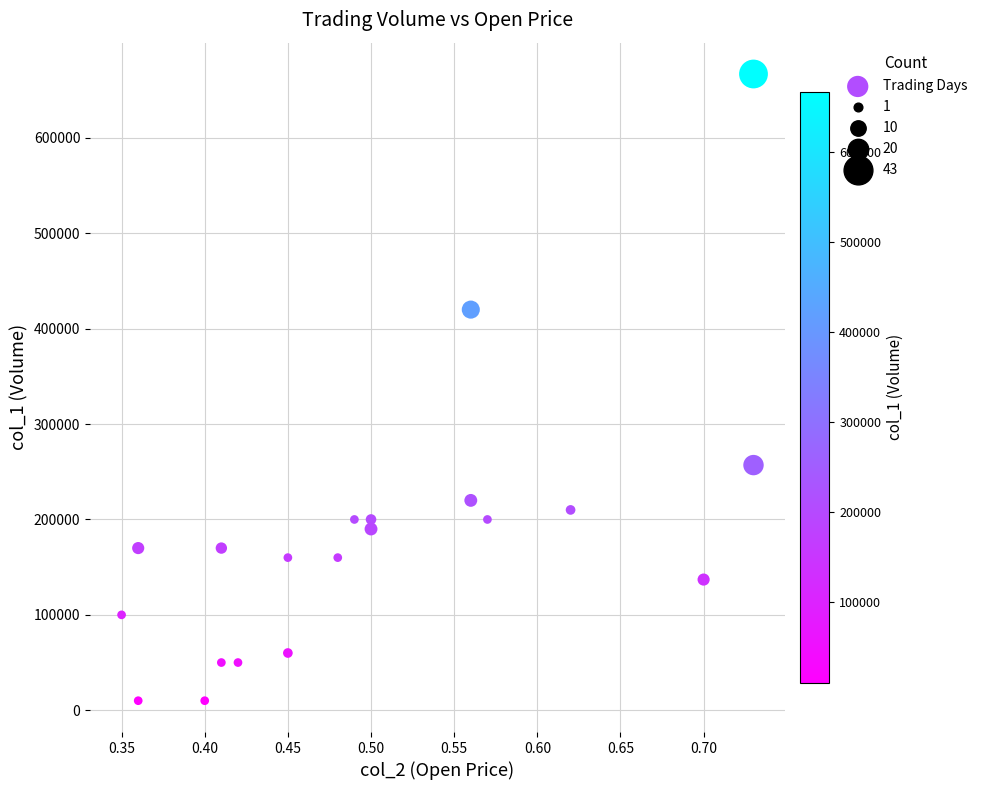

What is the range of Y values (max minus min)?

657000